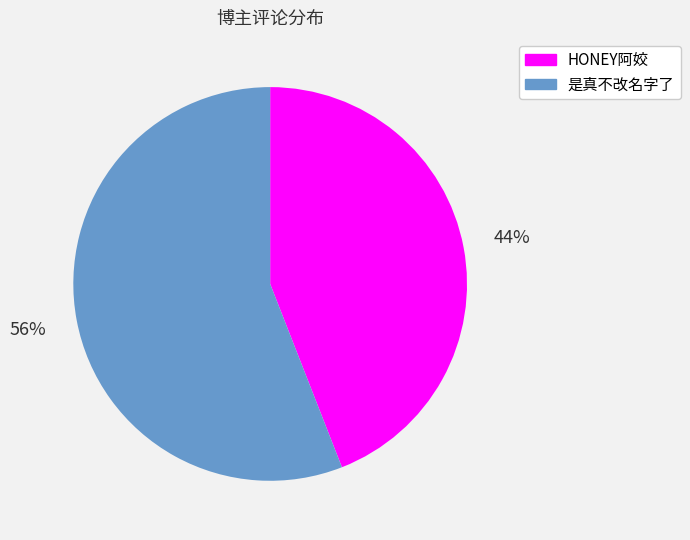

What is the smallest slice in the pie chart?

HONEY阿姣